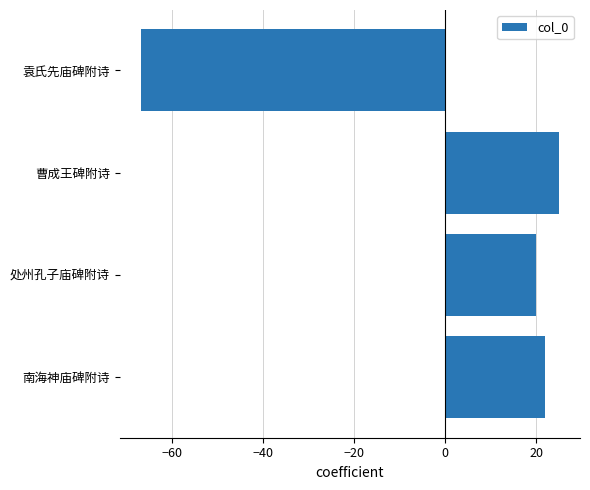

List the labels in order of value, largest first.

曹成王碑附诗, 南海神庙碑附诗, 处州孔子庙碑附诗, 袁氏先庙碑附诗